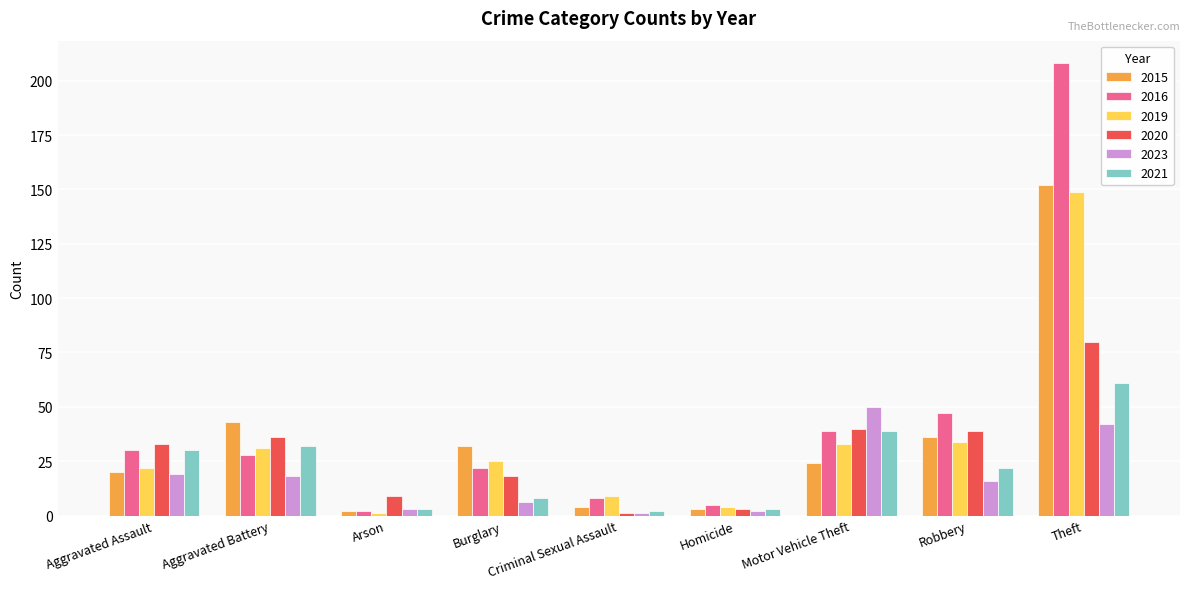

Reading left to right, what are all the values shown in this chart?

2015: Aggravated Assault=20	Aggravated Battery=43	Arson=2	Burglary=32	Criminal Sexual Assault=4	Homicide=3	Motor Vehicle Theft=24	Robbery=36	Theft=152
2016: Aggravated Assault=30	Aggravated Battery=28	Arson=2	Burglary=22	Criminal Sexual Assault=8	Homicide=5	Motor Vehicle Theft=39	Robbery=47	Theft=208
2019: Aggravated Assault=22	Aggravated Battery=31	Arson=1	Burglary=25	Criminal Sexual Assault=9	Homicide=4	Motor Vehicle Theft=33	Robbery=34	Theft=149
2020: Aggravated Assault=33	Aggravated Battery=36	Arson=9	Burglary=18	Criminal Sexual Assault=1	Homicide=3	Motor Vehicle Theft=40	Robbery=39	Theft=80
2023: Aggravated Assault=19	Aggravated Battery=18	Arson=3	Burglary=6	Criminal Sexual Assault=1	Homicide=2	Motor Vehicle Theft=50	Robbery=16	Theft=42
2021: Aggravated Assault=30	Aggravated Battery=32	Arson=3	Burglary=8	Criminal Sexual Assault=2	Homicide=3	Motor Vehicle Theft=39	Robbery=22	Theft=61